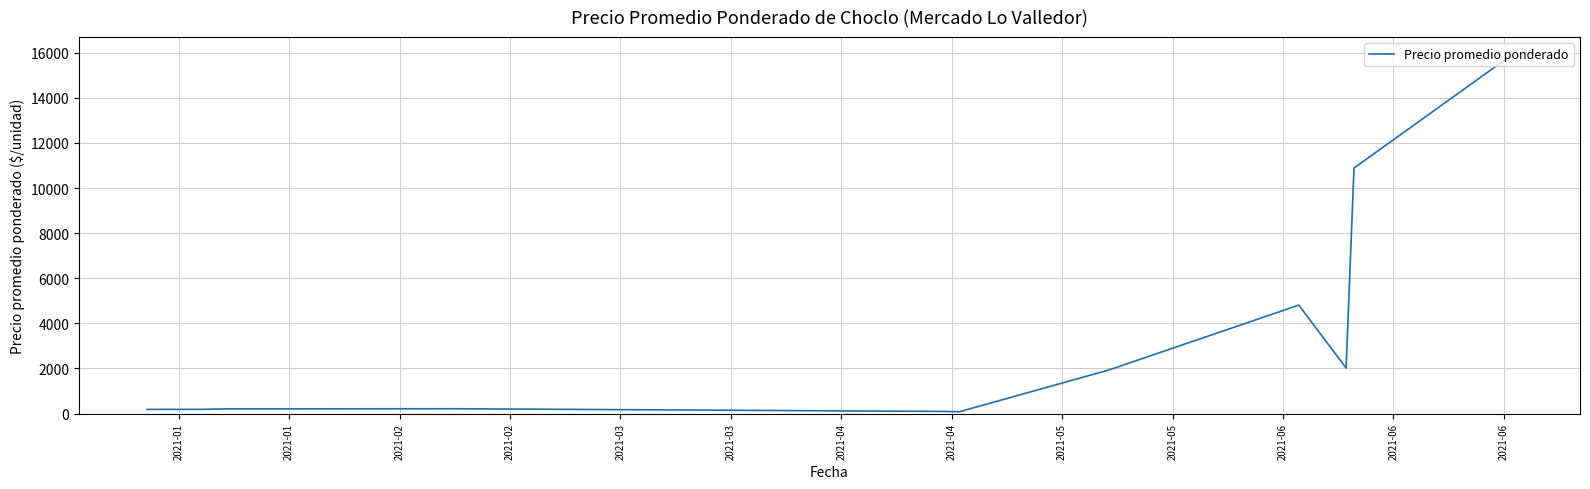

What is the greatest value displayed?

15905.0